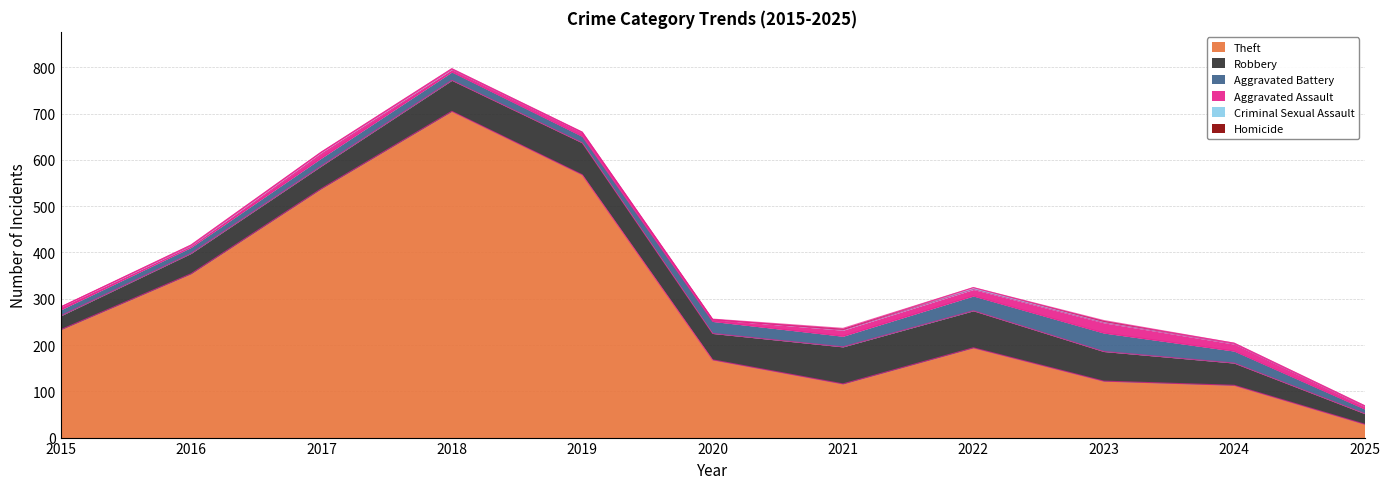

True or false: Criminal Sexual Assault and Aggravated Assault cross at least once.

False